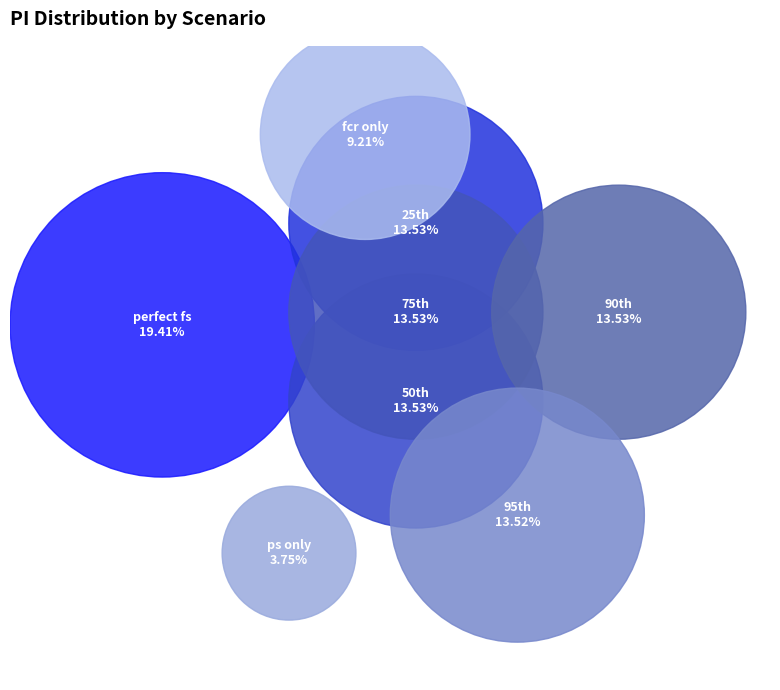

Is there any slice that represents more than half of the pie?

No